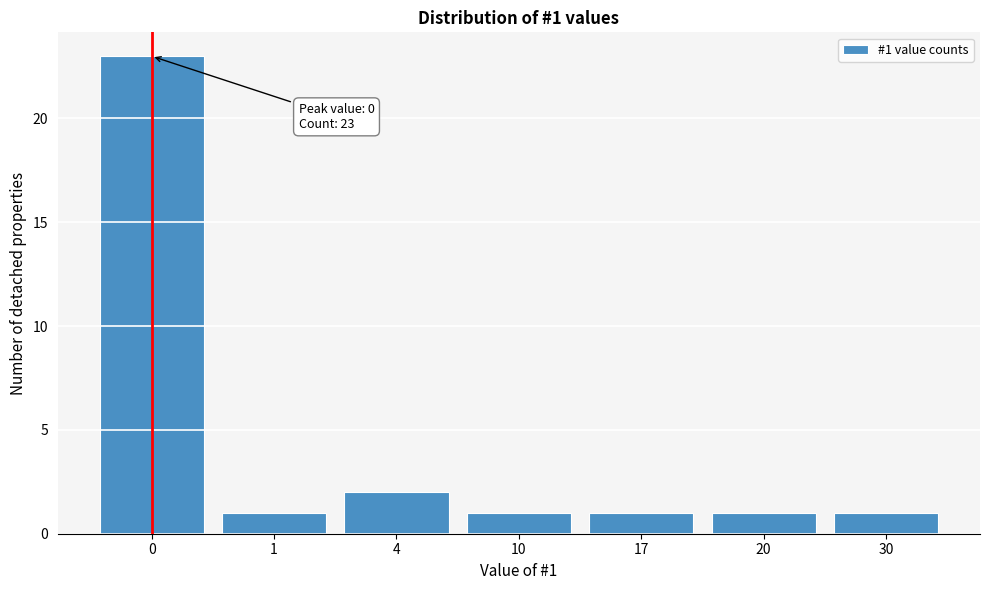

Reading left to right, list all the values displayed in this chart.

23	1	2	1	1	1	1